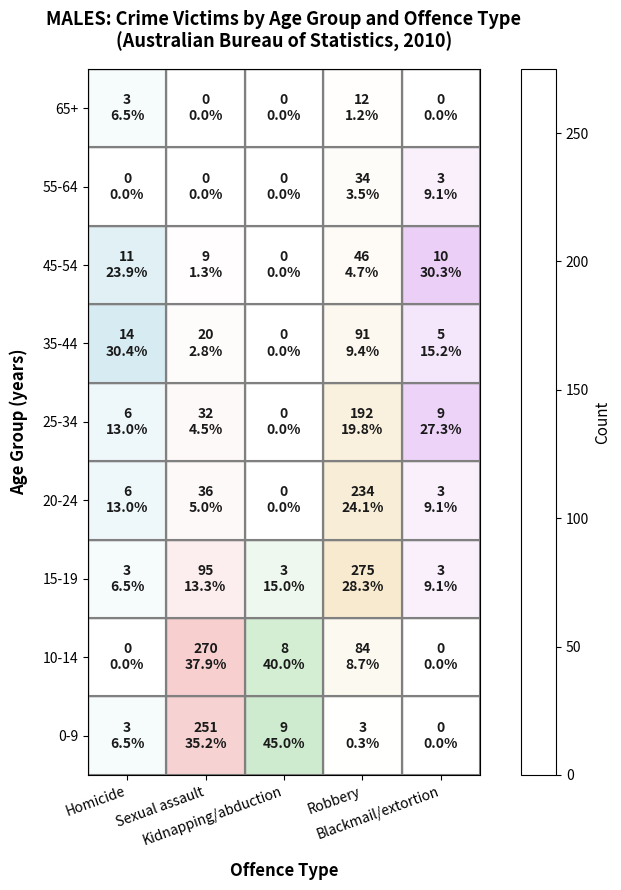

Reading left to right, what are all the values shown in this chart?

0-9: Homicide=3	Sexual assault=251	Kidnapping/abduction=9	Robbery=3	Blackmail/extortion=0
10-14: Homicide=0	Sexual assault=270	Kidnapping/abduction=8	Robbery=84	Blackmail/extortion=0
15-19: Homicide=3	Sexual assault=95	Kidnapping/abduction=3	Robbery=275	Blackmail/extortion=3
20-24: Homicide=6	Sexual assault=36	Kidnapping/abduction=0	Robbery=234	Blackmail/extortion=3
25-34: Homicide=6	Sexual assault=32	Kidnapping/abduction=0	Robbery=192	Blackmail/extortion=9
35-44: Homicide=14	Sexual assault=20	Kidnapping/abduction=0	Robbery=91	Blackmail/extortion=5
45-54: Homicide=11	Sexual assault=9	Kidnapping/abduction=0	Robbery=46	Blackmail/extortion=10
55-64: Homicide=0	Sexual assault=0	Kidnapping/abduction=0	Robbery=34	Blackmail/extortion=3
65+: Homicide=3	Sexual assault=0	Kidnapping/abduction=0	Robbery=12	Blackmail/extortion=0